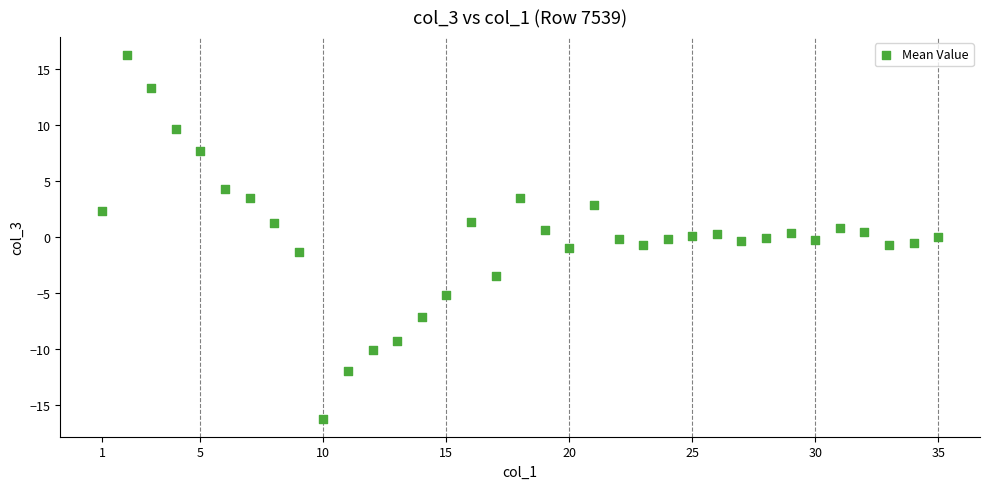

What is the range of Y values (max minus min)?

32.4